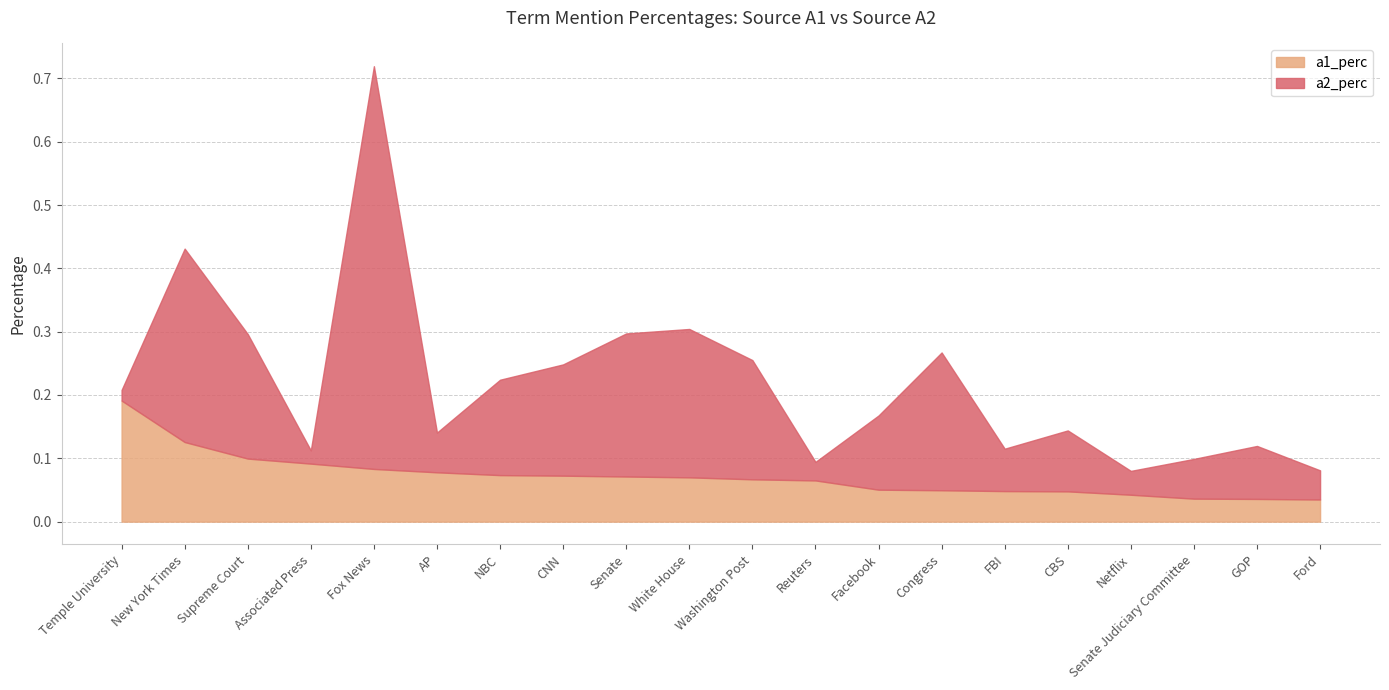

At which category does a2_perc reach its first local peak?

New York Times